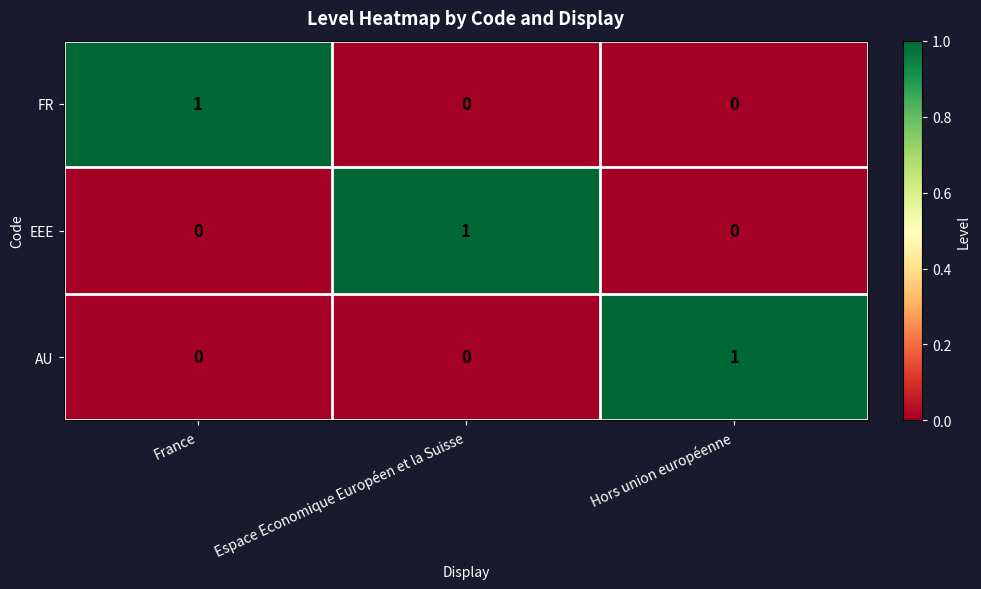

Count the number of categories in the chart.

3